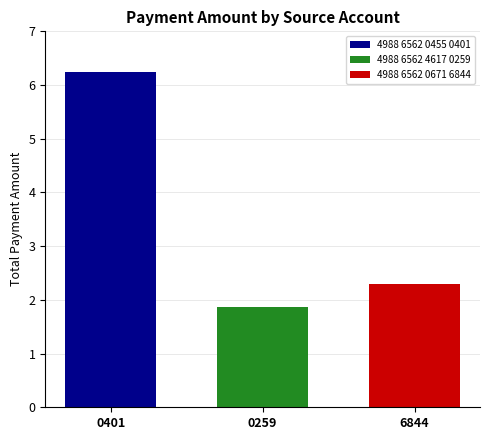

Rank the categories by 4988 6562 0671 6844 value from highest to lowest.

0259